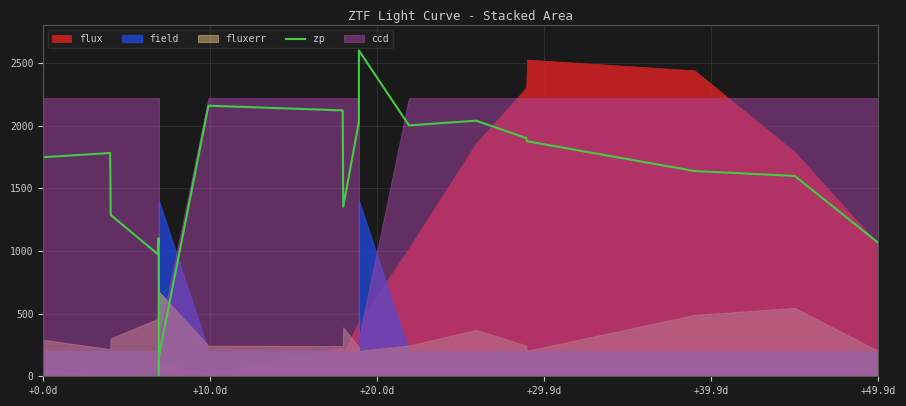

The zp series shows 2727.8 at +0.0d. True or false?

False